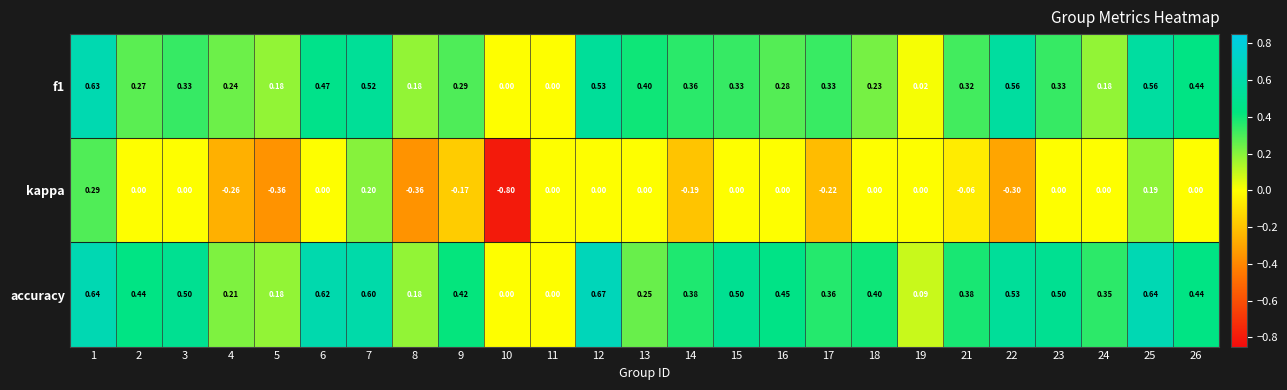

Is the value of f1 at 6 greater than the value of kappa at 19?

Yes